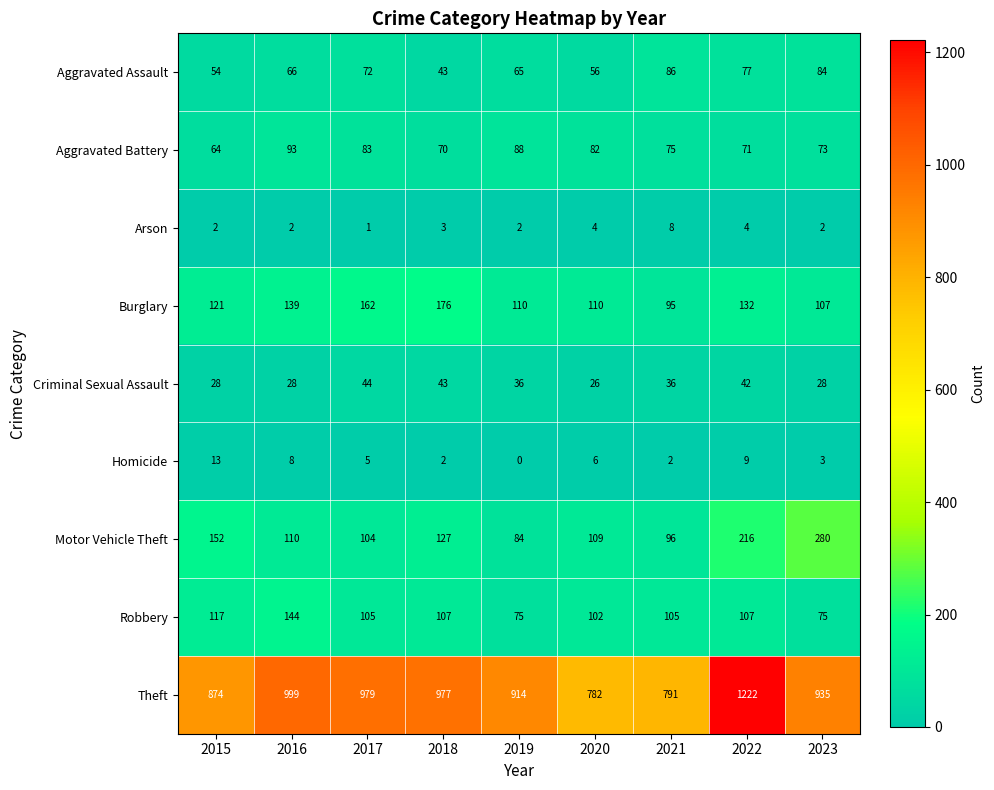

Between 2017 and 2023, which series saw the biggest shift?

Motor Vehicle Theft